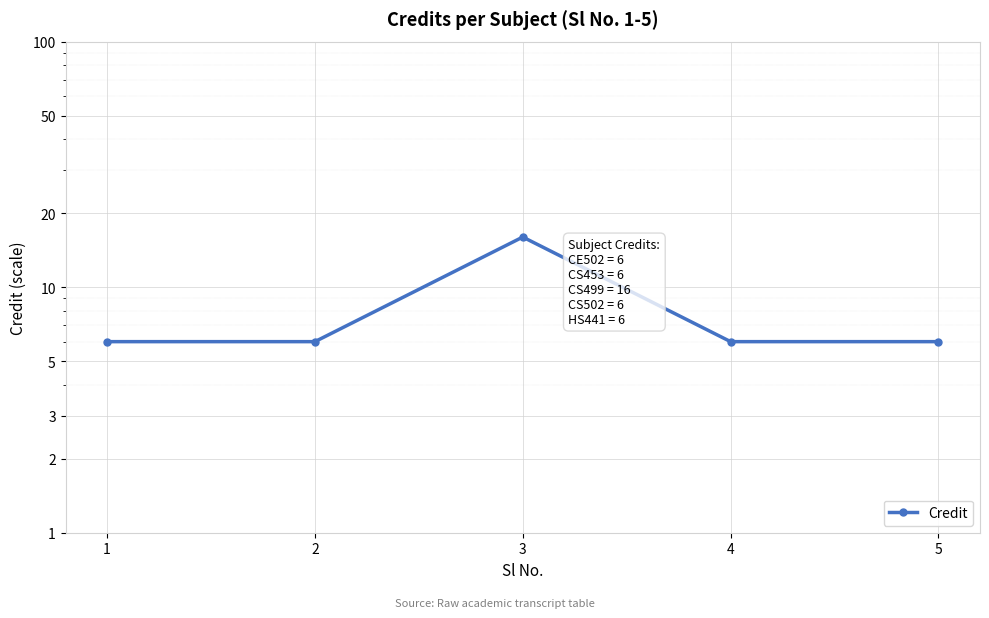

Reading right to left, list all the values displayed in this chart.

6	6	16	6	6